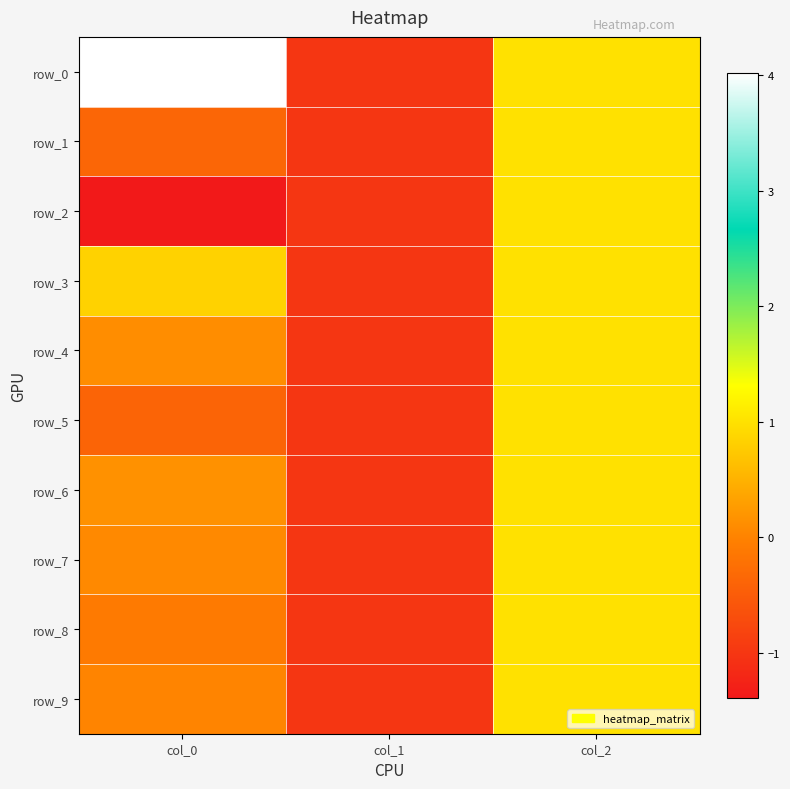

Which series has the largest range (max minus min)?

row_0